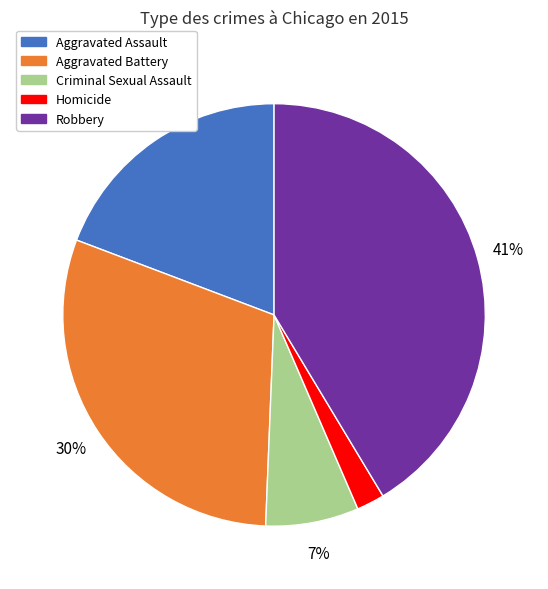

Which slice is the largest?

Robbery